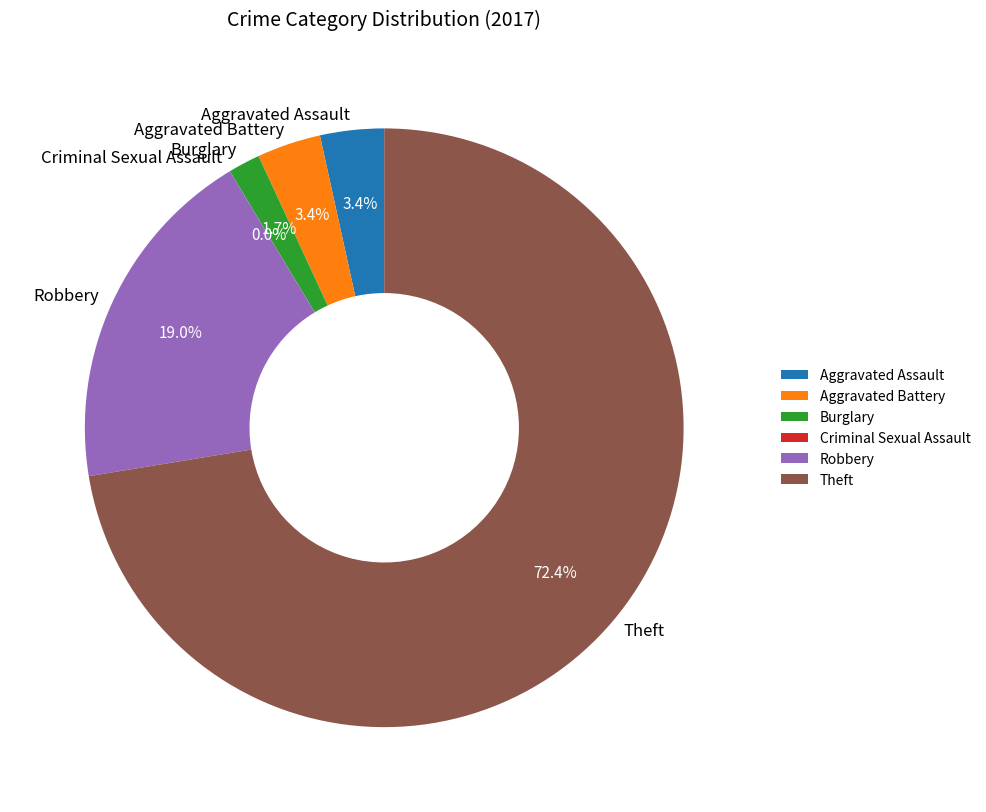

To the nearest percent, what is the combined percentage of Criminal Sexual Assault and Aggravated Battery?

3%